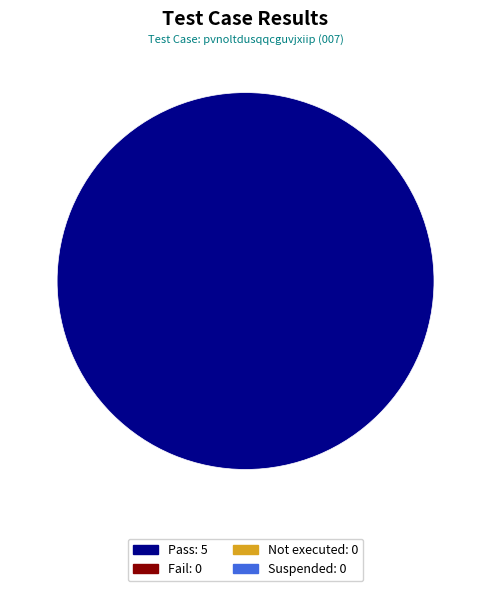

Is there a majority slice in this chart?

Yes